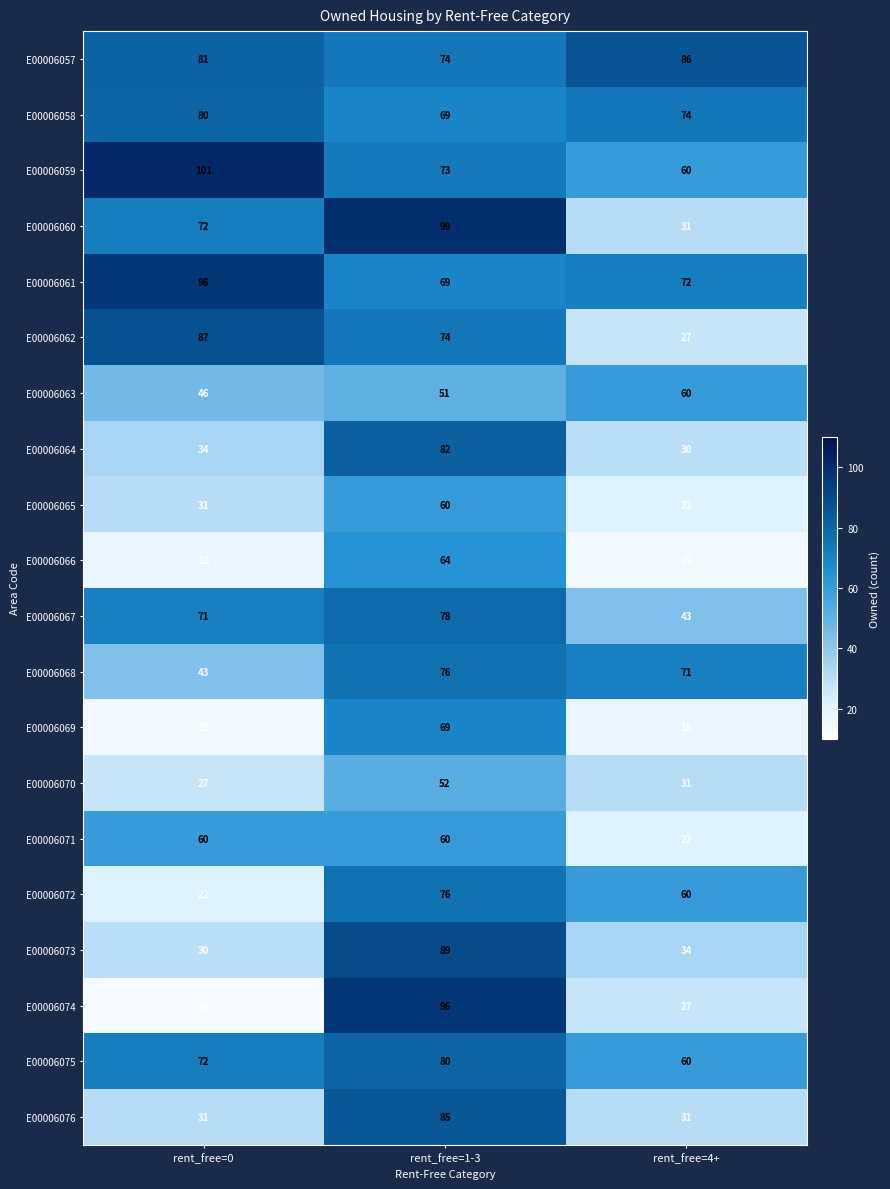

What is the difference between the maximum and minimum values in the E00006061 series?

27